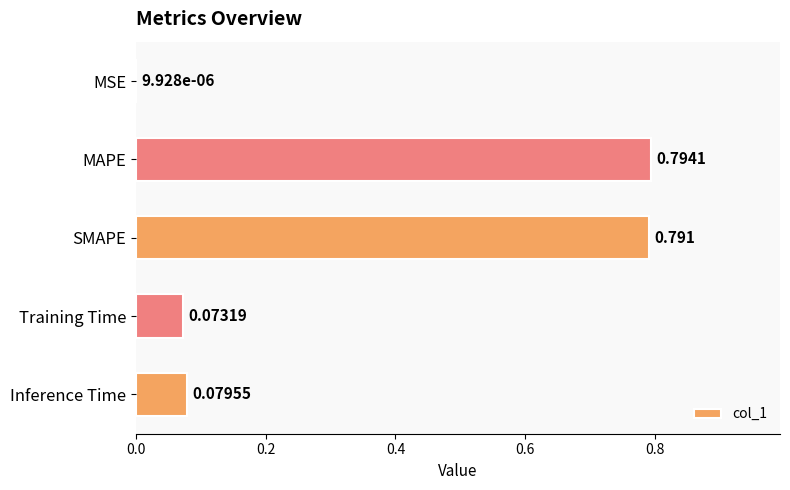

Between SMAPE and Inference Time, which is larger?

SMAPE